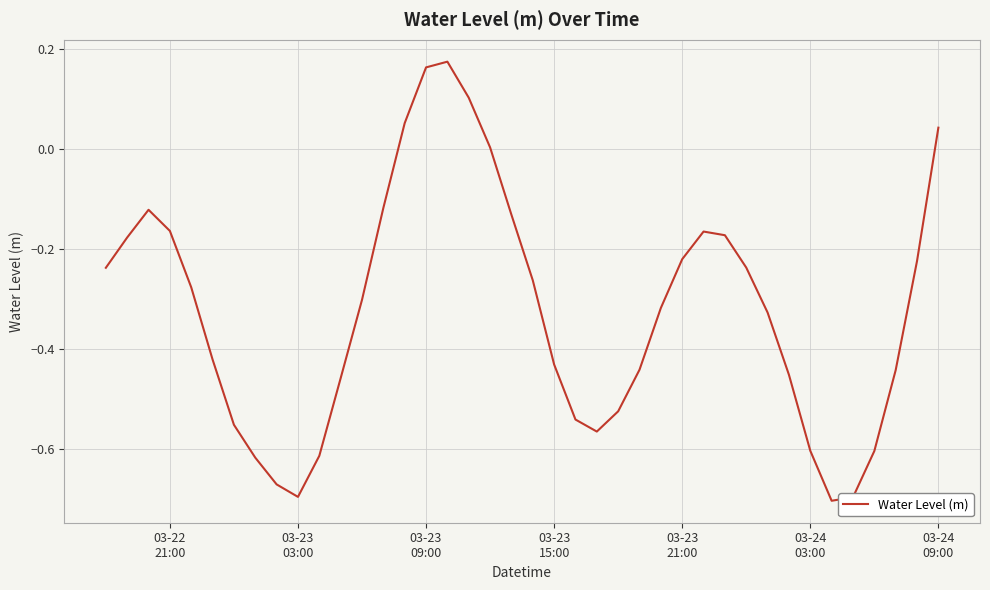

What is the smallest value displayed?

-0.7